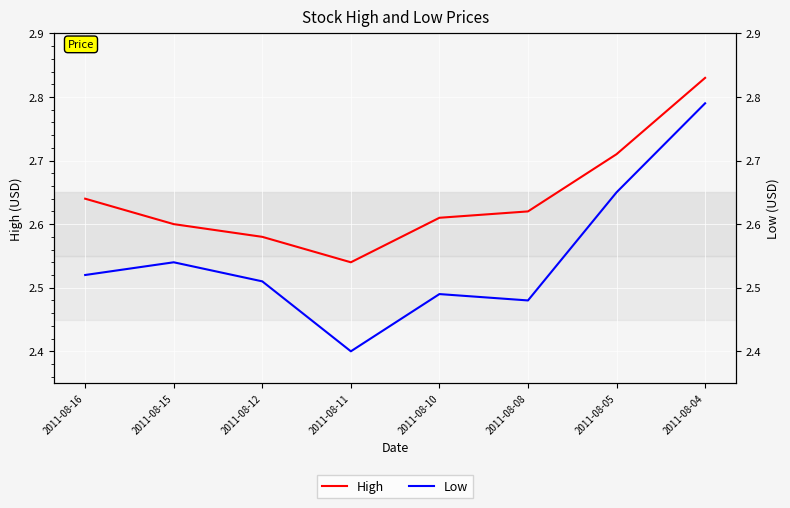

What is the sum of all High values?

21.1